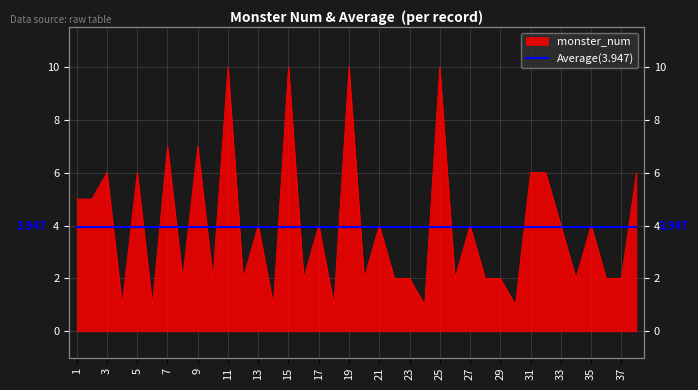

Reading right to left, list all the values displayed in this chart.

38=6	37=2	36=2	35=4	34=2	33=4	32=6	31=6	30=1	29=2	28=2	27=4	26=2	25=10	24=1	23=2	22=2	21=4	20=2	19=10	18=1	17=4	16=2	15=10	14=1	13=4	12=2	11=10	10=2	9=7	8=2	7=7	6=1	5=6	4=1	3=6	2=5	1=5